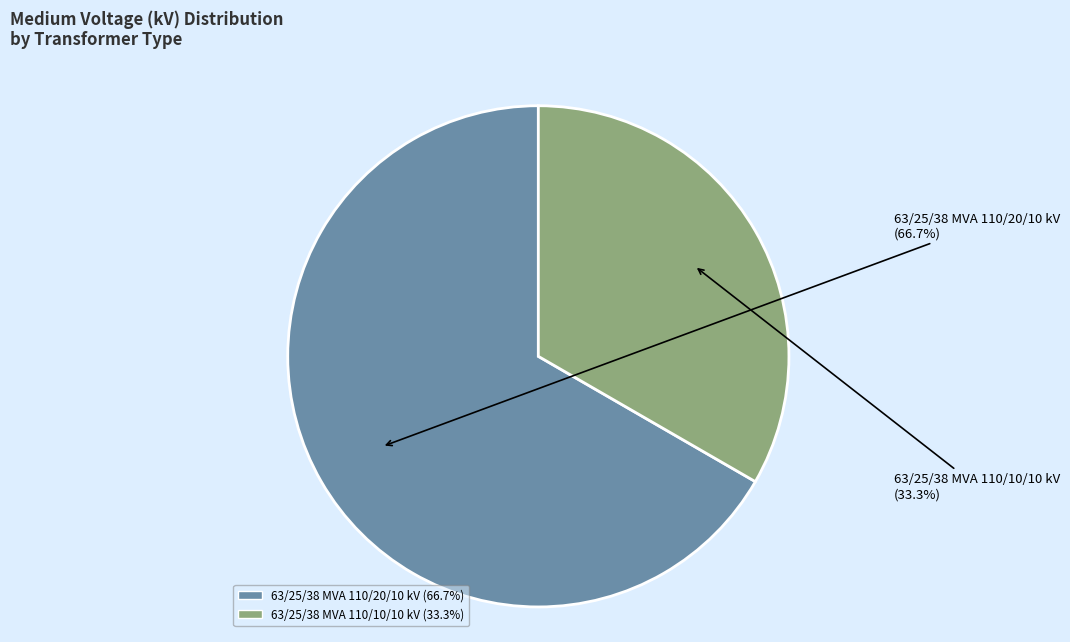

True or false: 63/25/38 MVA 110/10/10 kV accounts for 47% of the total.

False